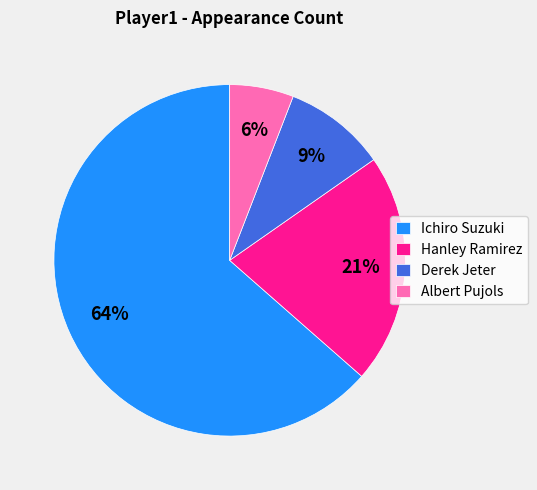

Rank the categories by value from highest to lowest.

Ichiro Suzuki, Hanley Ramirez, Derek Jeter, Albert Pujols